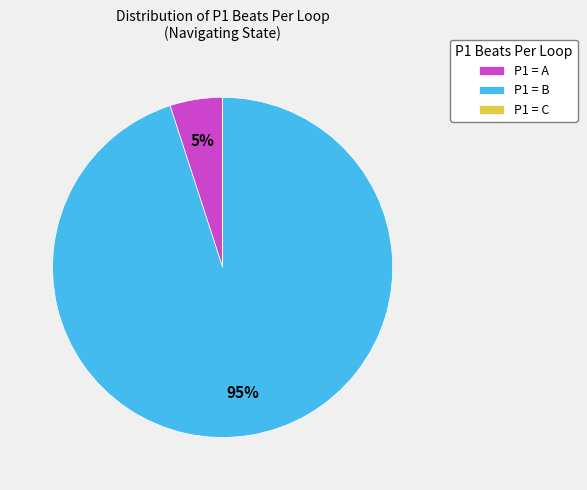

The P1 = B slice represents 95% of the pie. True or false?

True